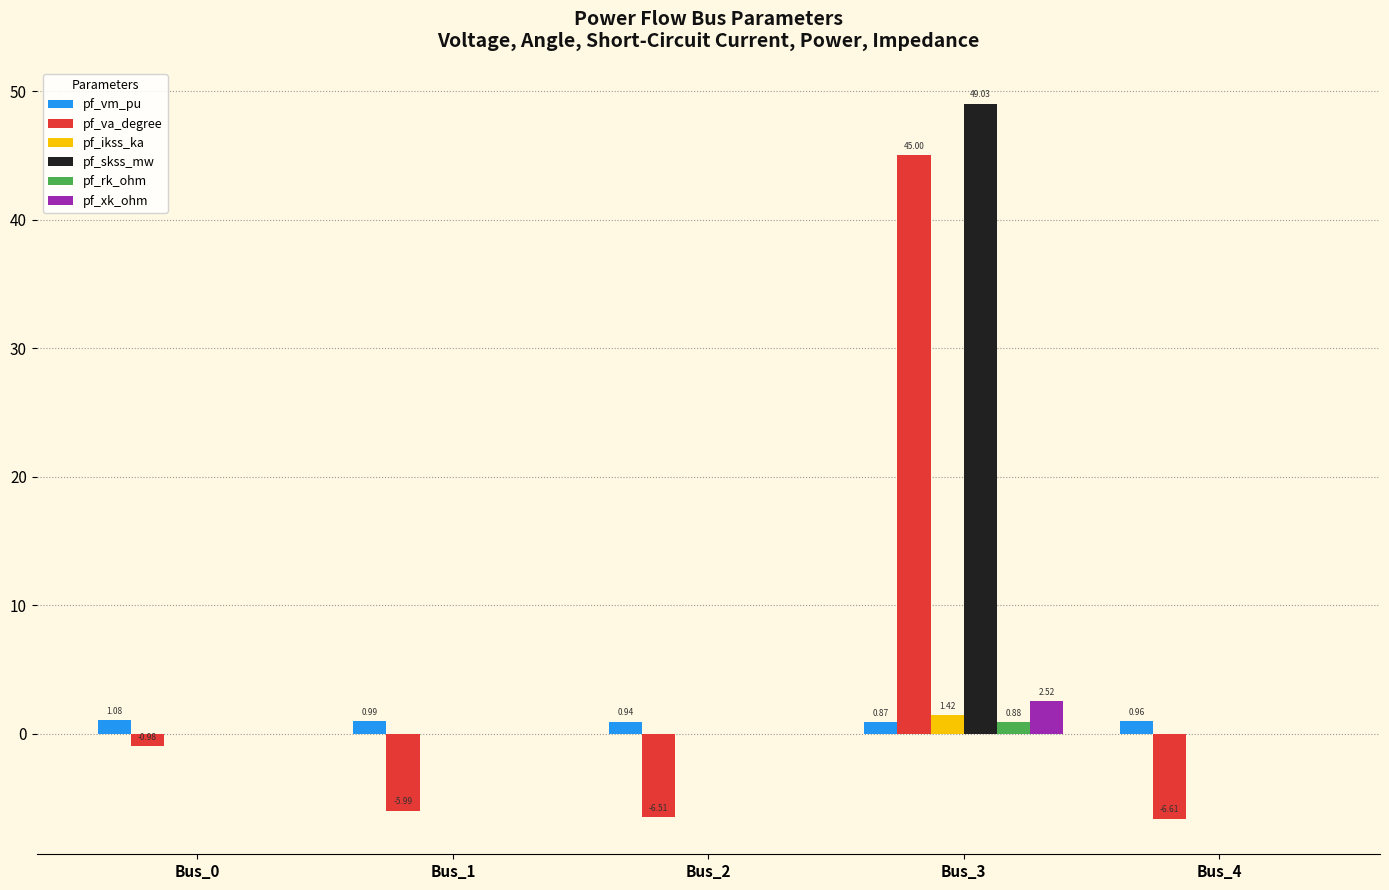

What is the total value across all series at Bus_4?

-5.7